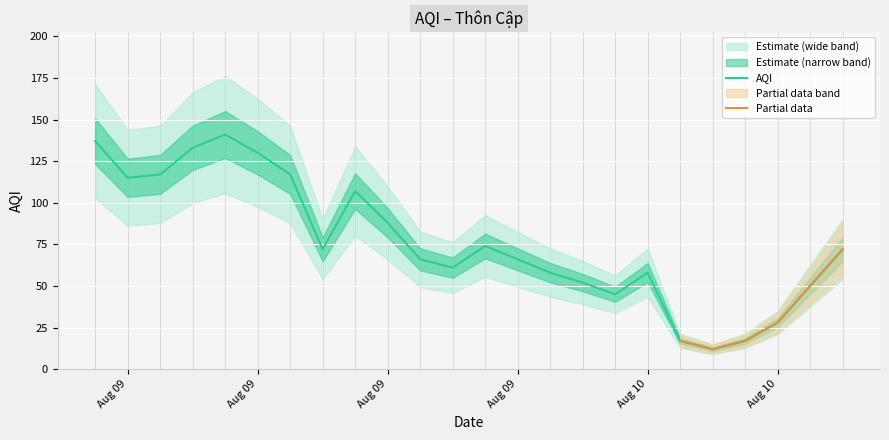

How many interior local peaks (higher than both neighbors) does the data have?

4